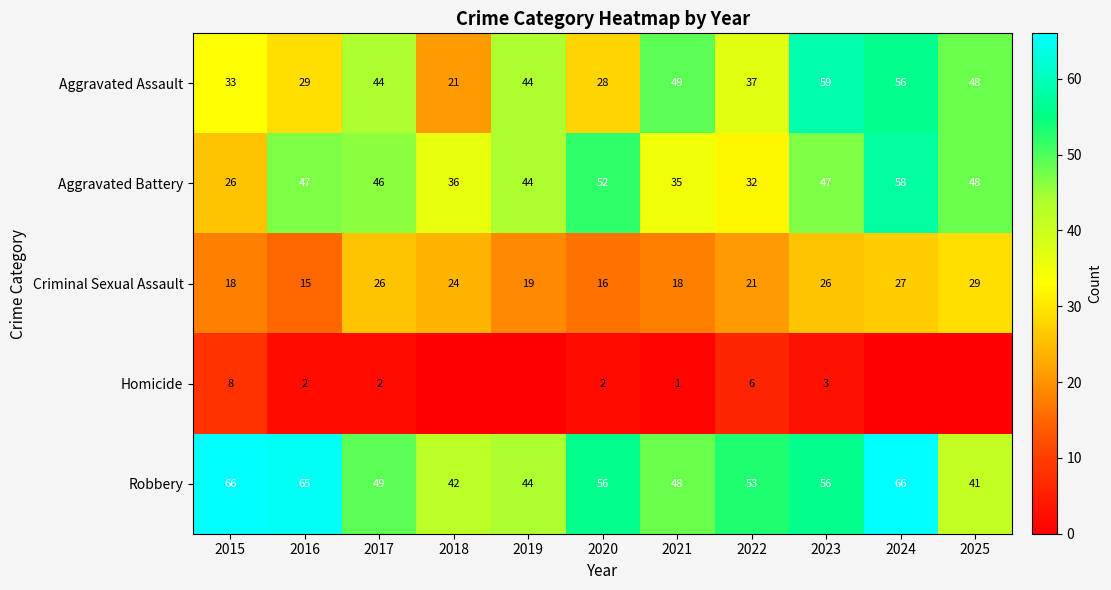

How many values in the Aggravated Battery series are below 46?

5